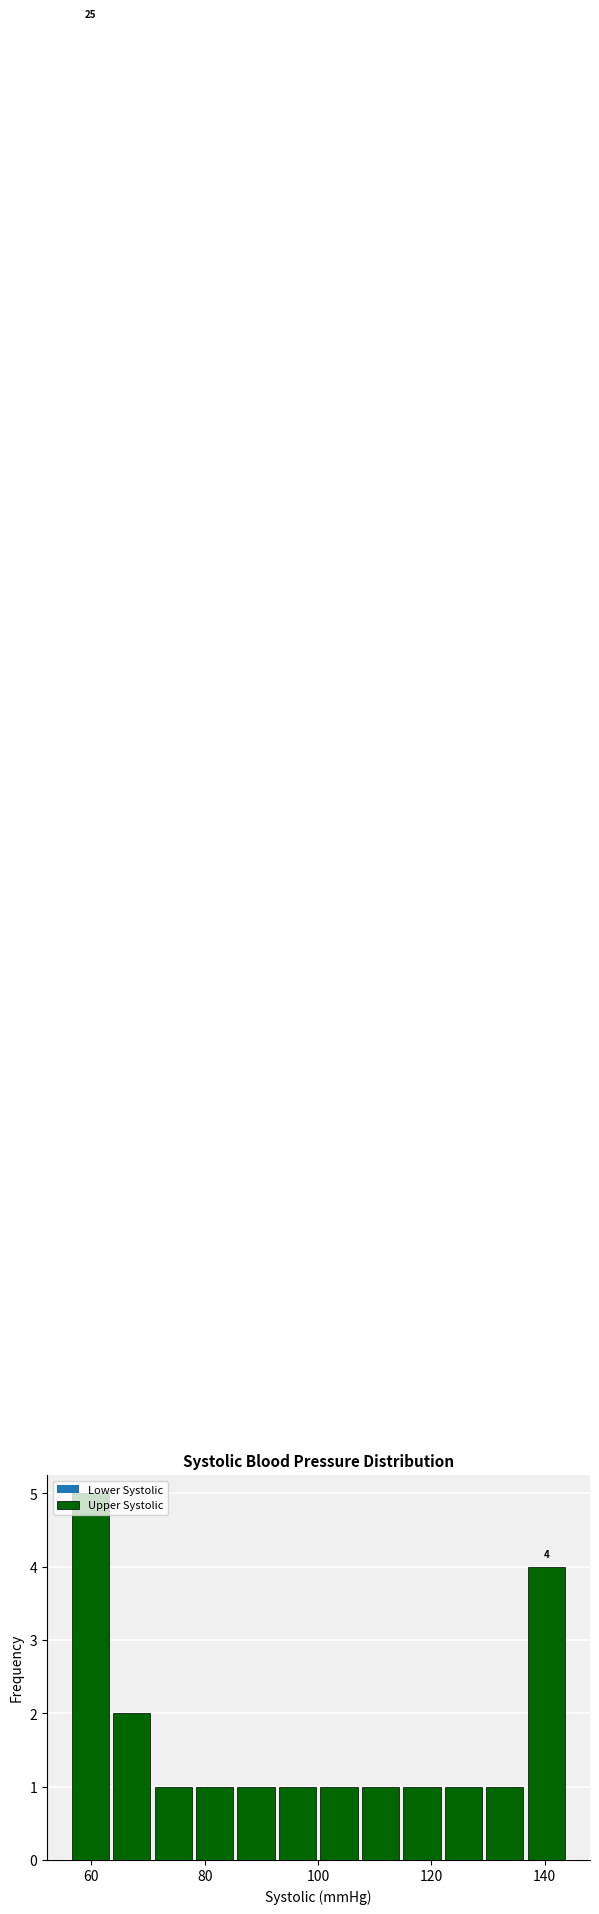

Around what value on the x-axis is the tallest bar? Give the approximate position of its centre, as read against the axis.

60